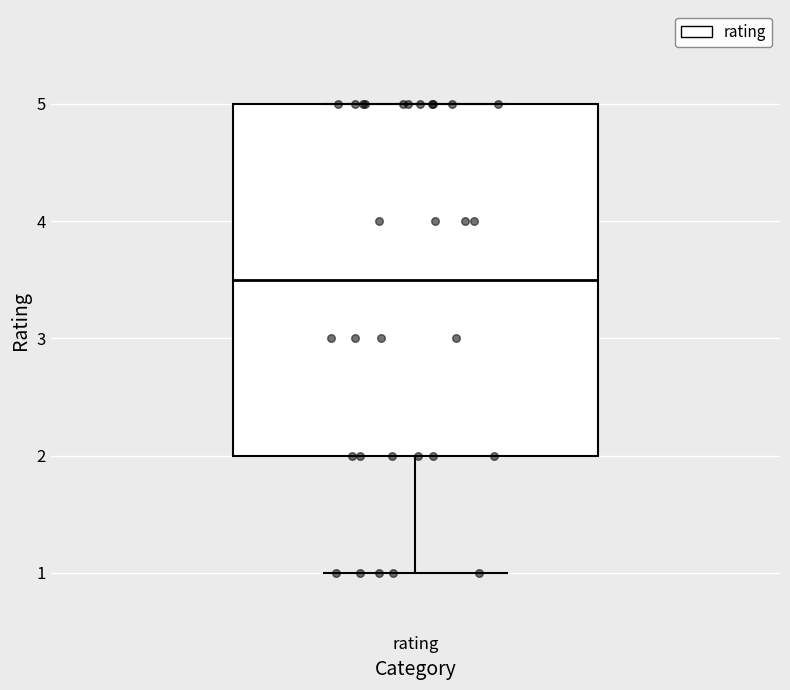

Where is the upper edge of the box for rating on the y-axis? The values are not printed on the chart, so give them approximately, as read against the axis.

5.0